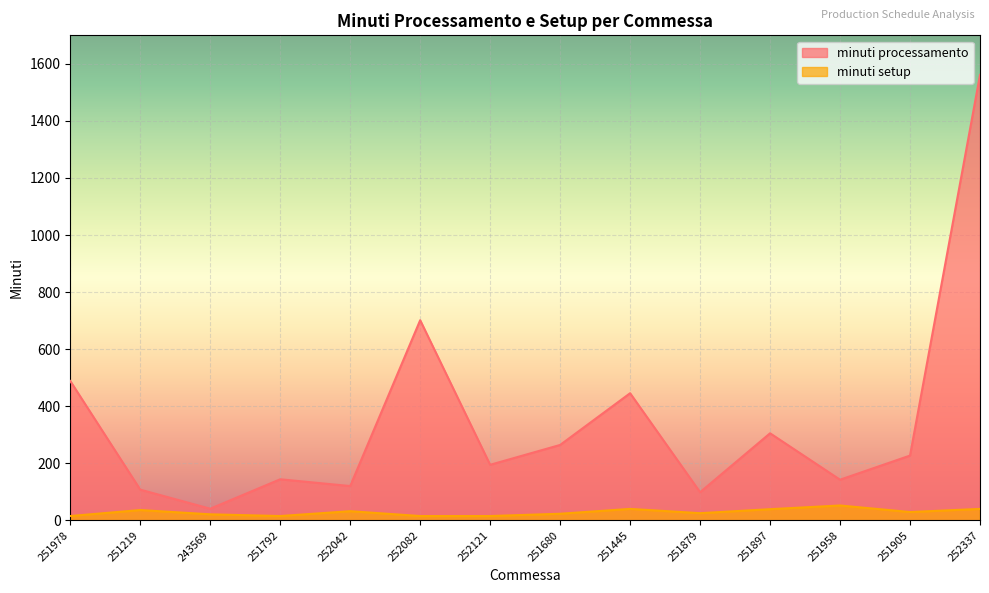

The minuti setup series shows 39.0 at 251897. True or false?

True